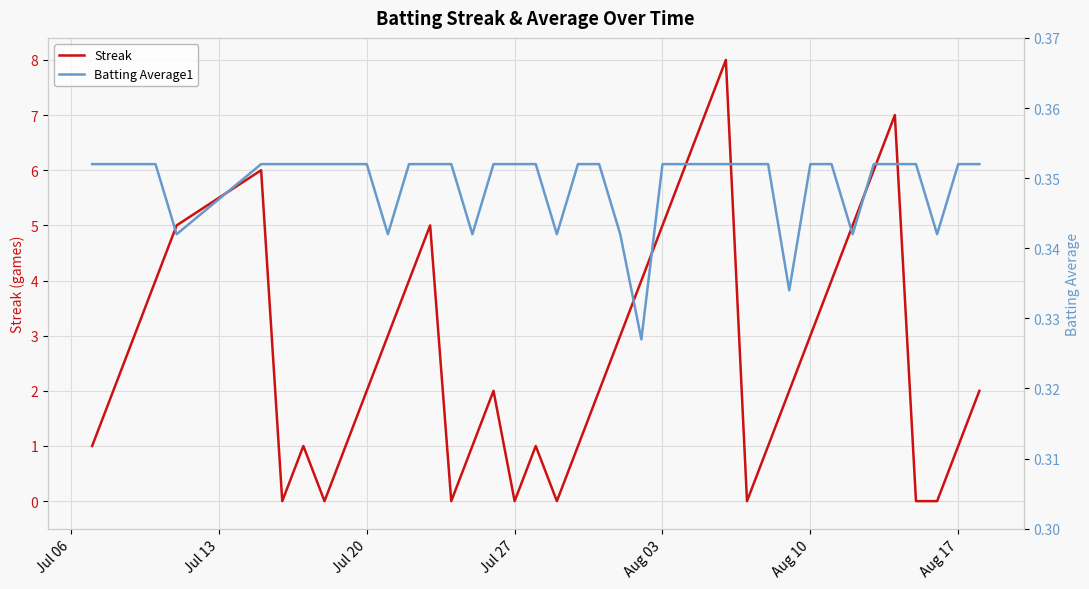

The value of Streak at Jul 27 is 0. True or false?

True